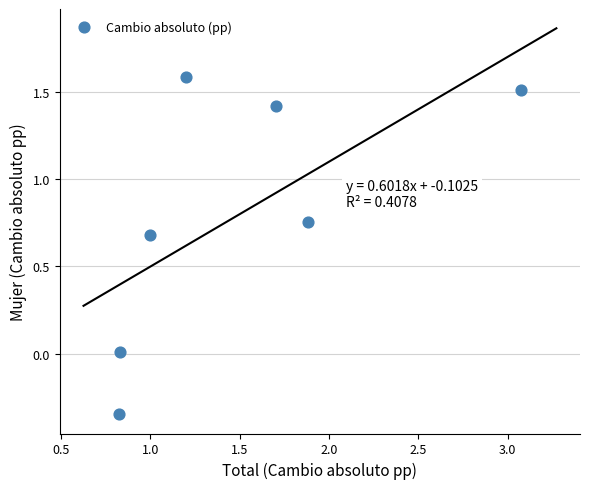

What is the average X value?

1.5